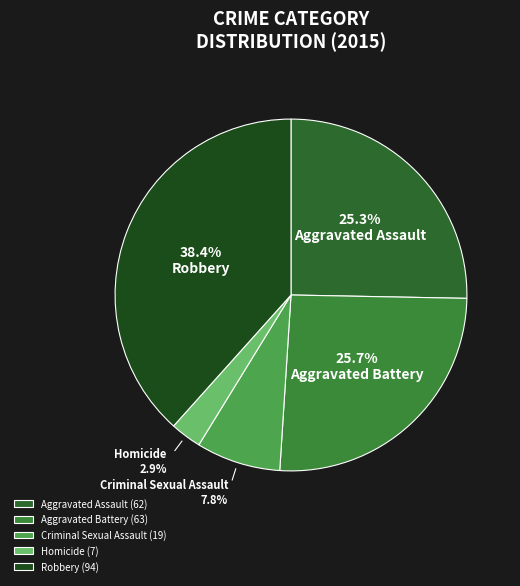

What portion of the pie excludes Homicide?

97.1%